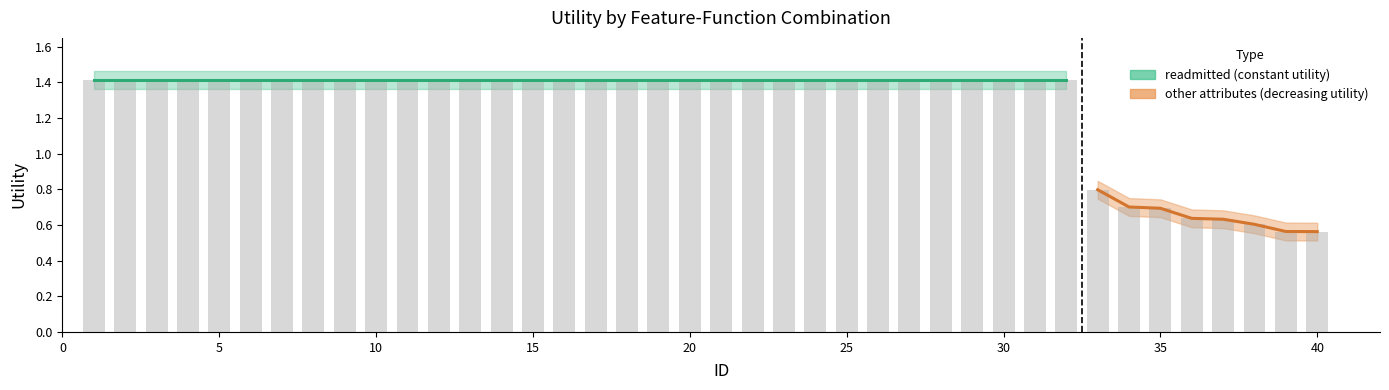

Count the values in the range 0 to 1.

8